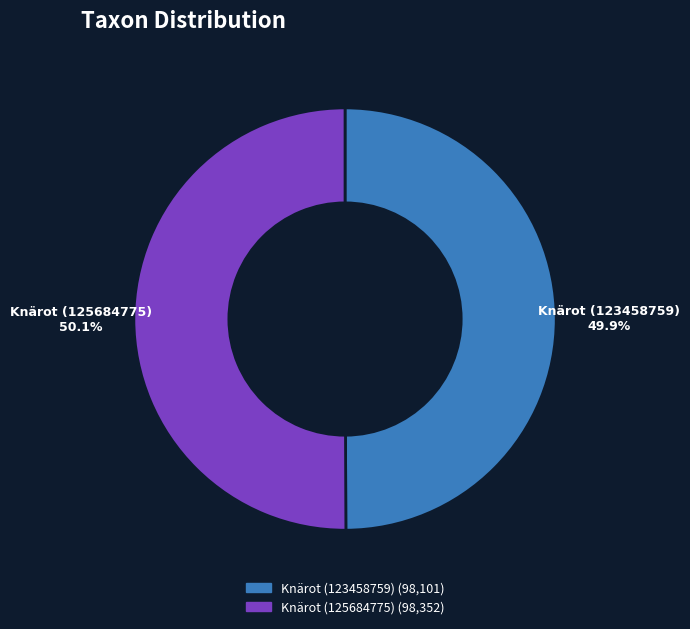

Is the sum of Knärot (125684775) and Knärot (123458759) greater than half?

Yes